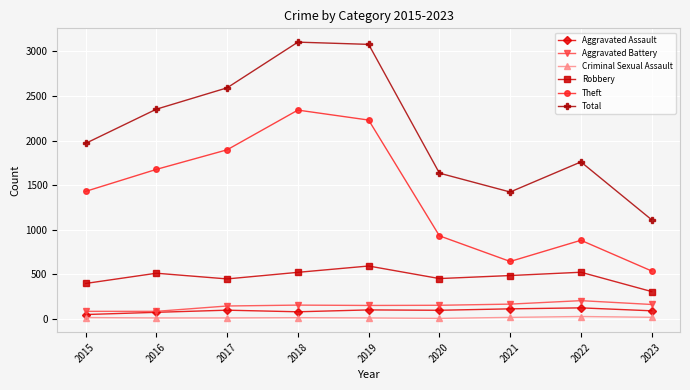

In Total, how many points are higher than both neighbors (excluding endpoints)?

2